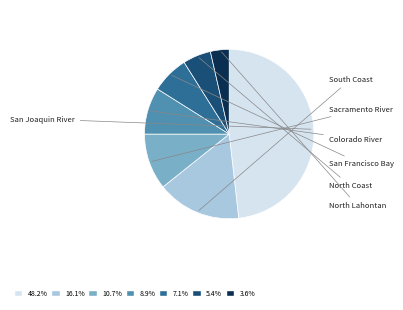

Does any single category account for the majority?

No